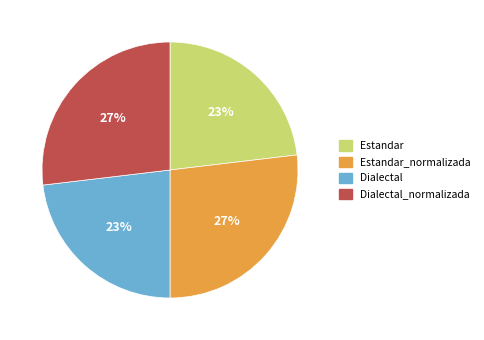

To the nearest percent, what is the average slice percentage?

25%